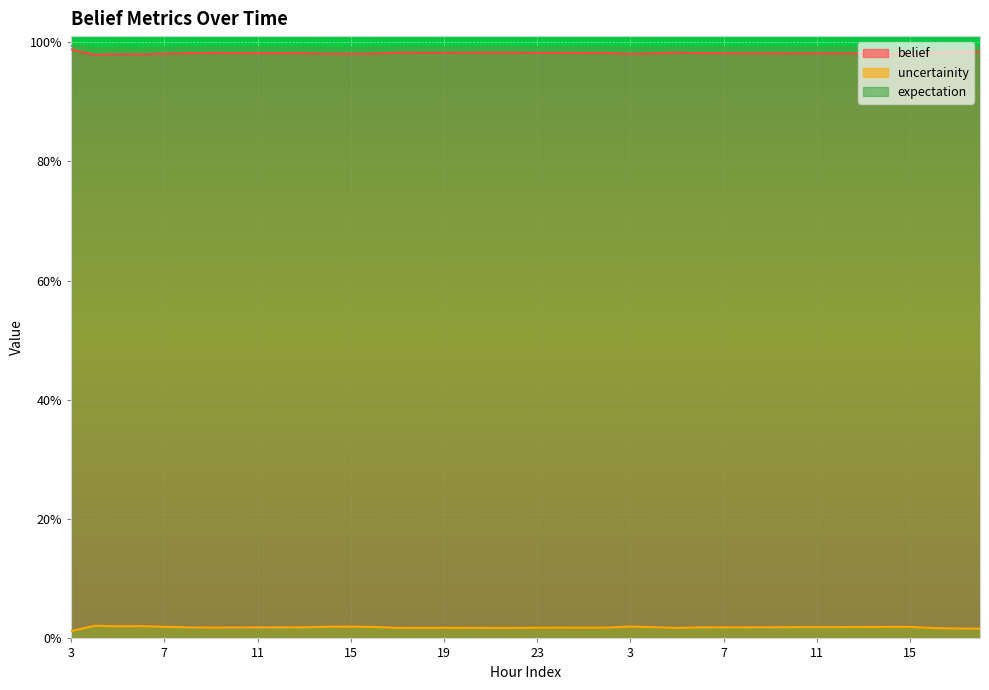

Rank the categories by uncertainity value from highest to lowest.

4, 6, 5, 3, 15, 14, 7, 15, 14, 16, 13, 12, 11, 10, 4, 13, 9, 8, 7, 12, 6, 8, 11, 10, 9, 1, 2, 0, 23, 19, 18, 20, 17, 22, 5, 21, 16, 17, 18, 3